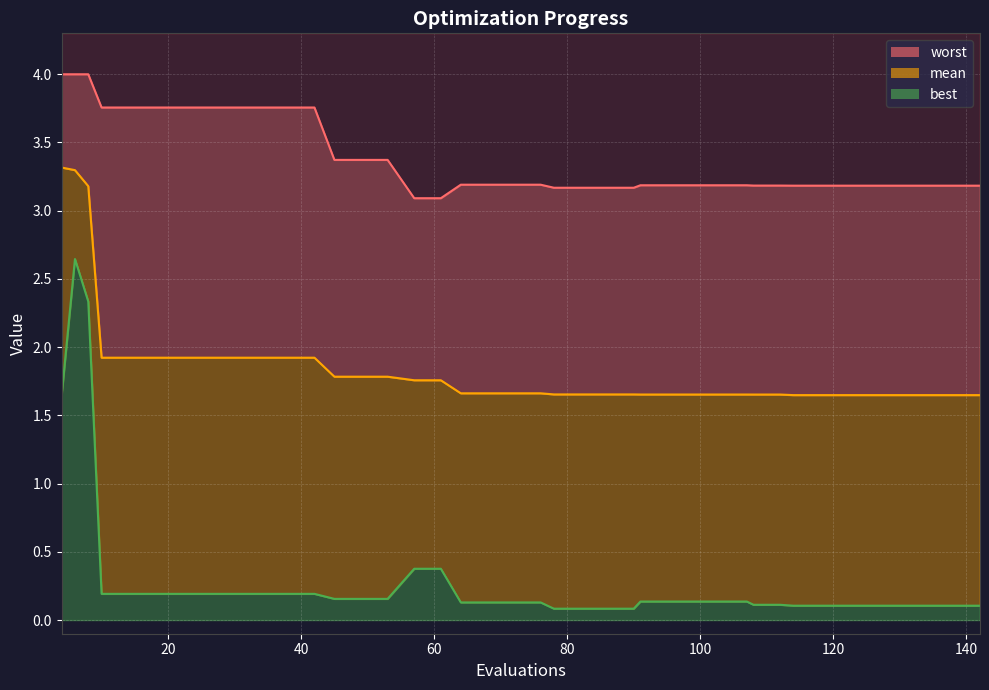

What is the total value across all series at 122?

4.9